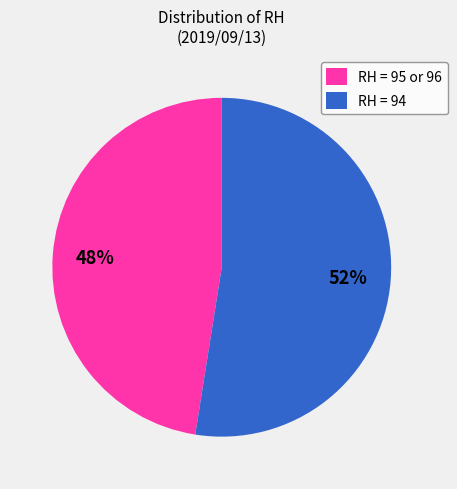

To the nearest percent, what is the combined percentage of RH = 95 or 96 and RH = 94?

100%